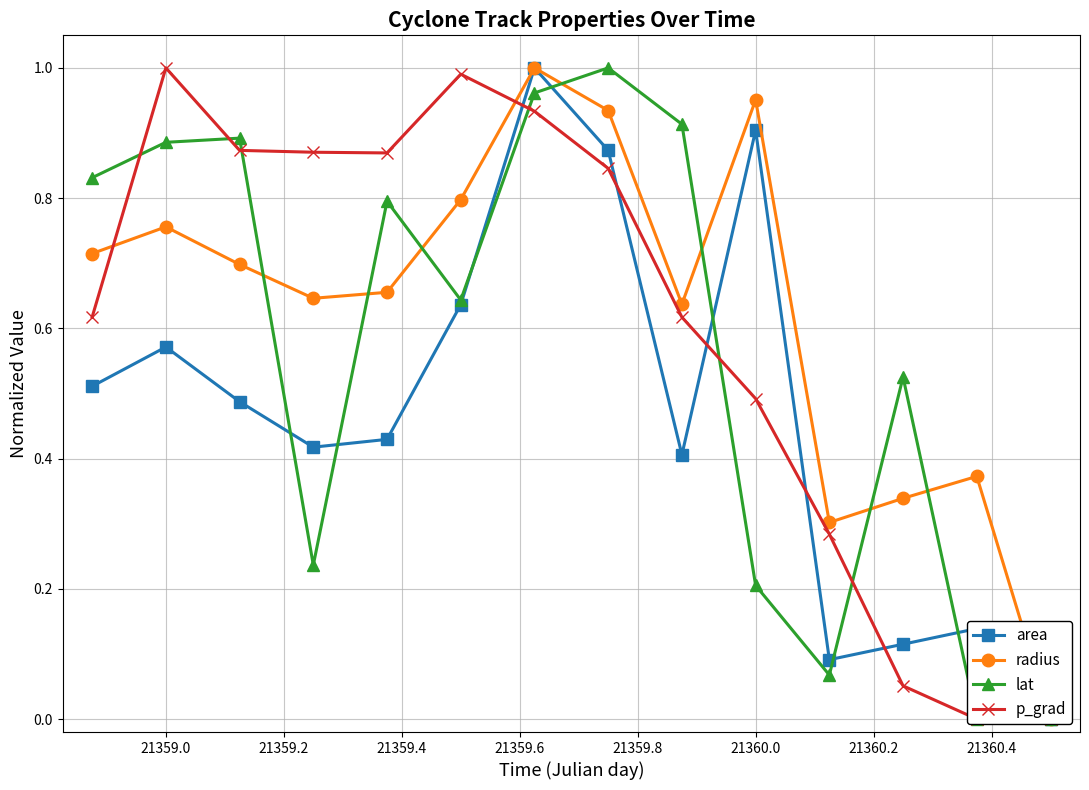

What are all the series names shown in the legend?

area, radius, lat, p_grad